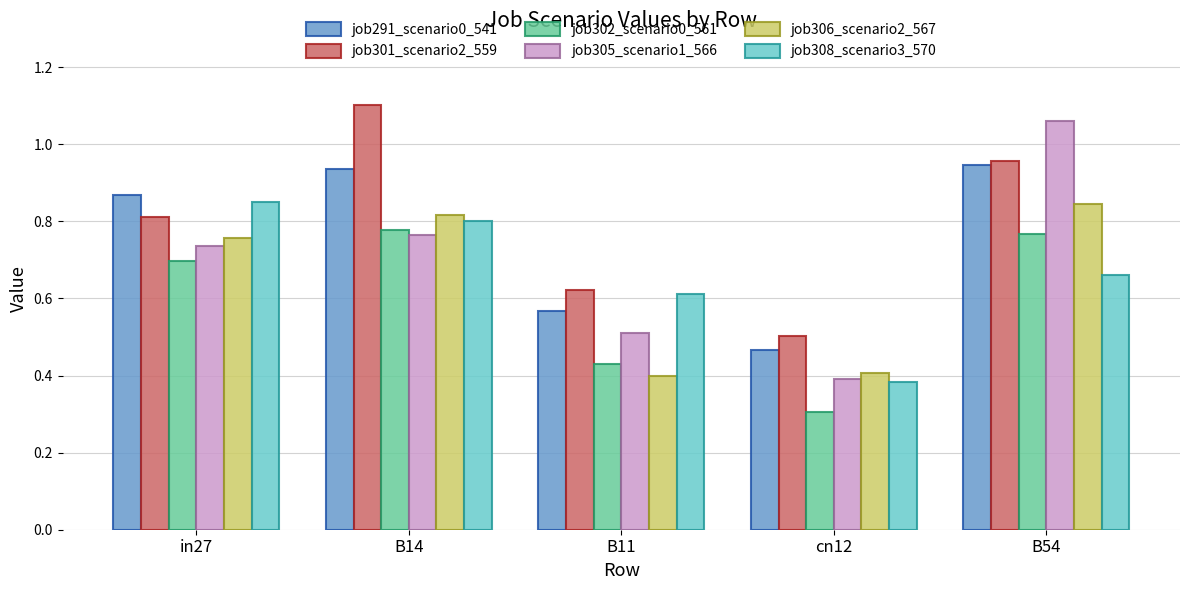

What is the sum of all job306_scenario2_567 values?

3.2